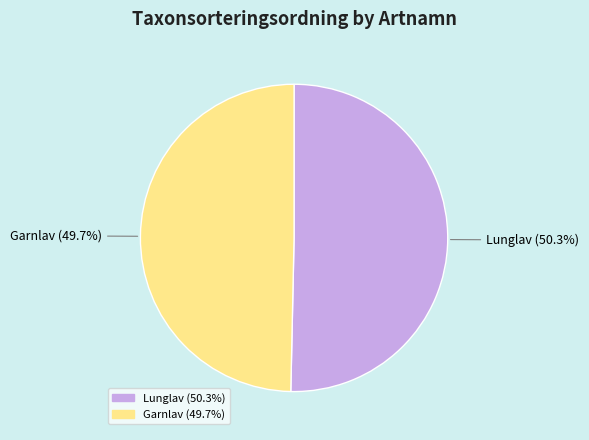

Approximately how many times larger is the value at Lunglav compared to Garnlav?

1.0